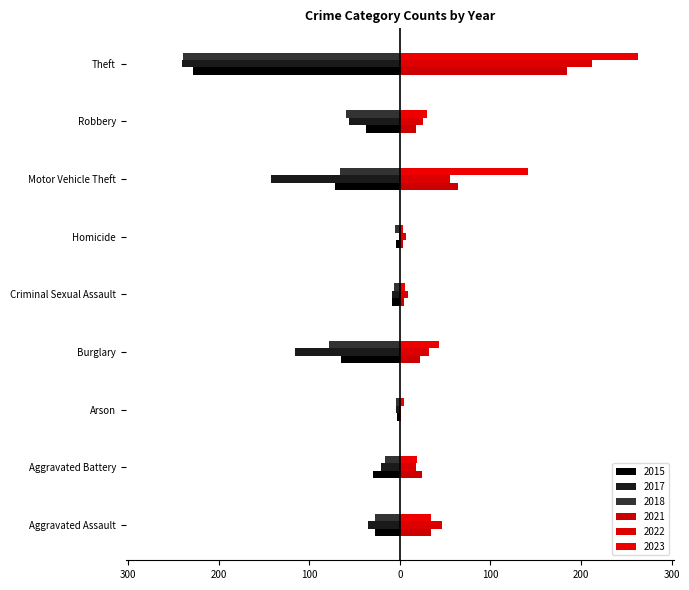

Which has a higher value, Aggravated Assault or Robbery?

Aggravated Assault